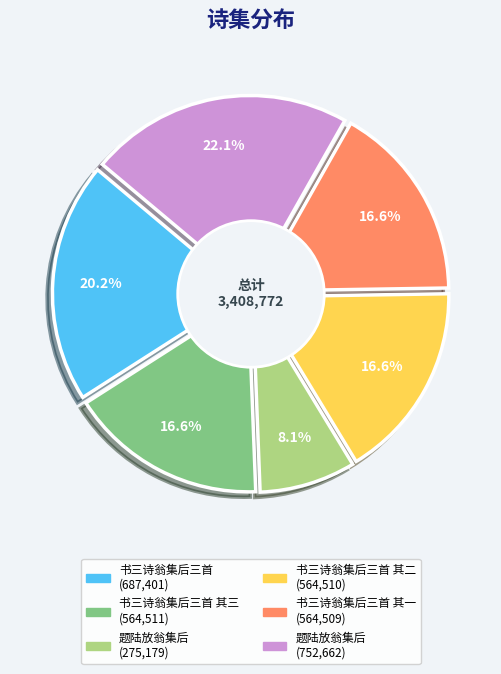

Does 书三诗翁集后三首 其三 represent more than half of the total?

No